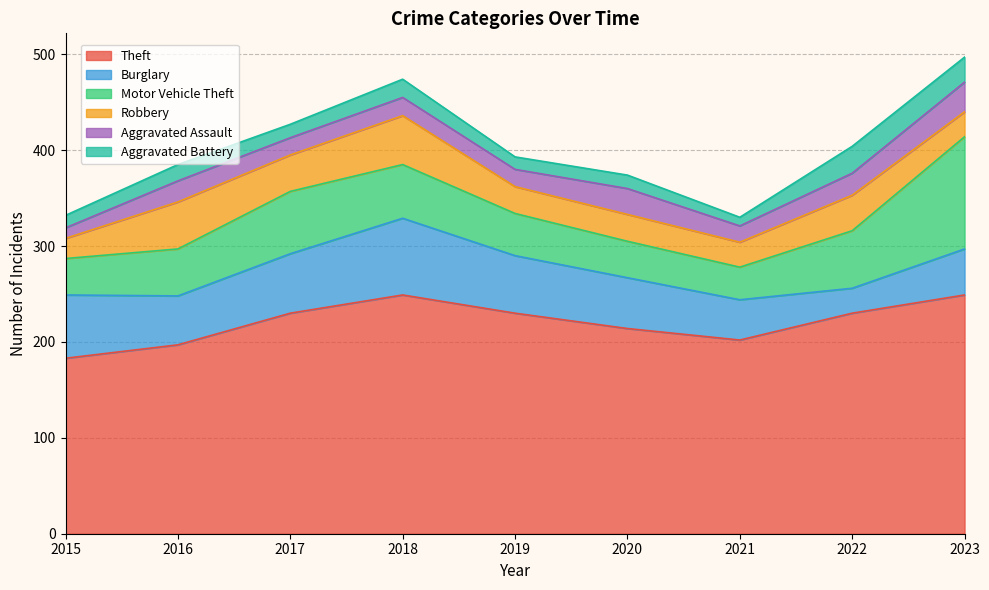

How many interior local peaks does the Burglary series have?

1